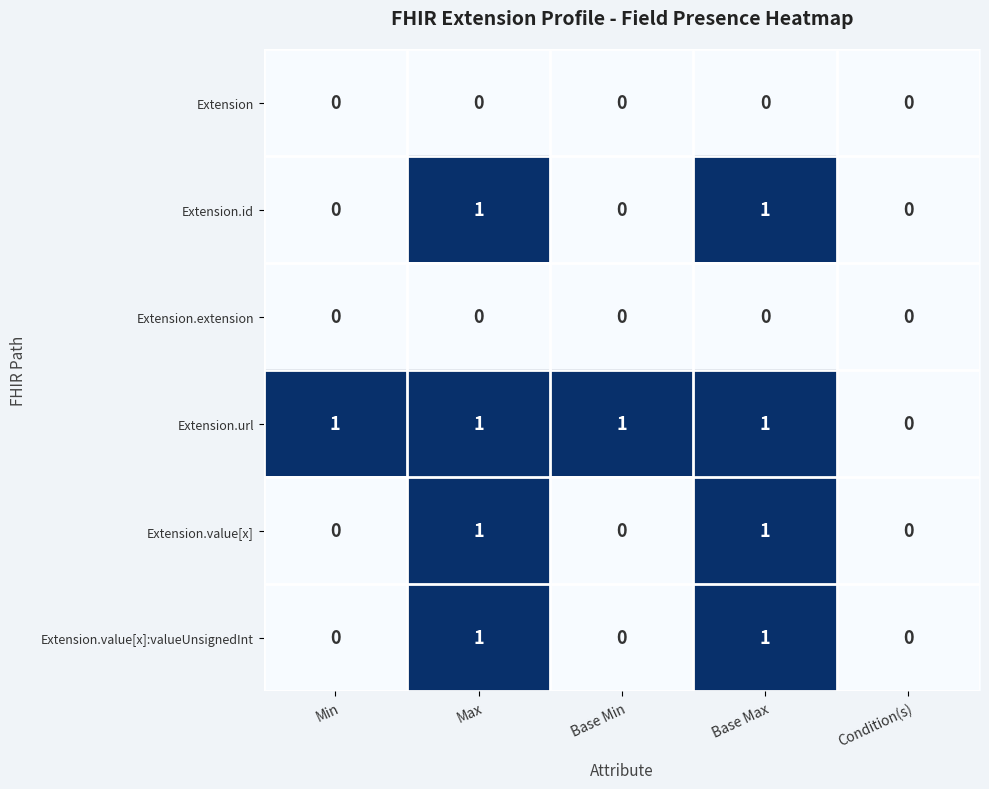

Is the value of Extension.id at Base Max greater than the value of Extension.value[x] at Min?

Yes